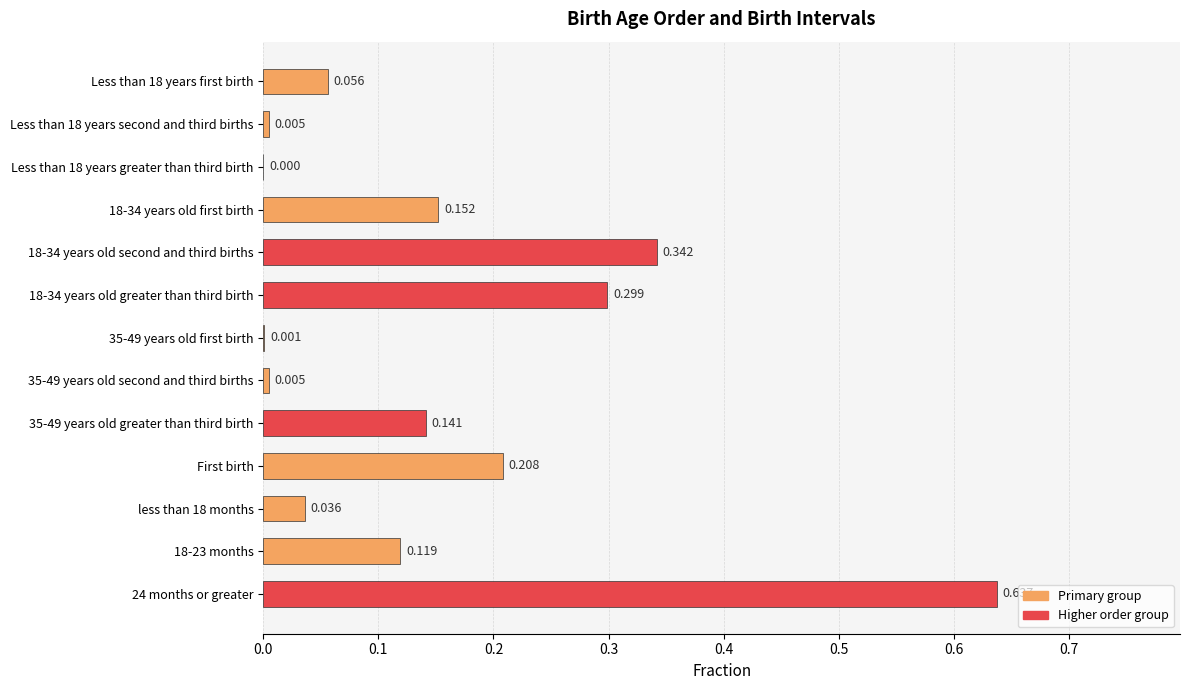

Are the bars horizontal?

Yes